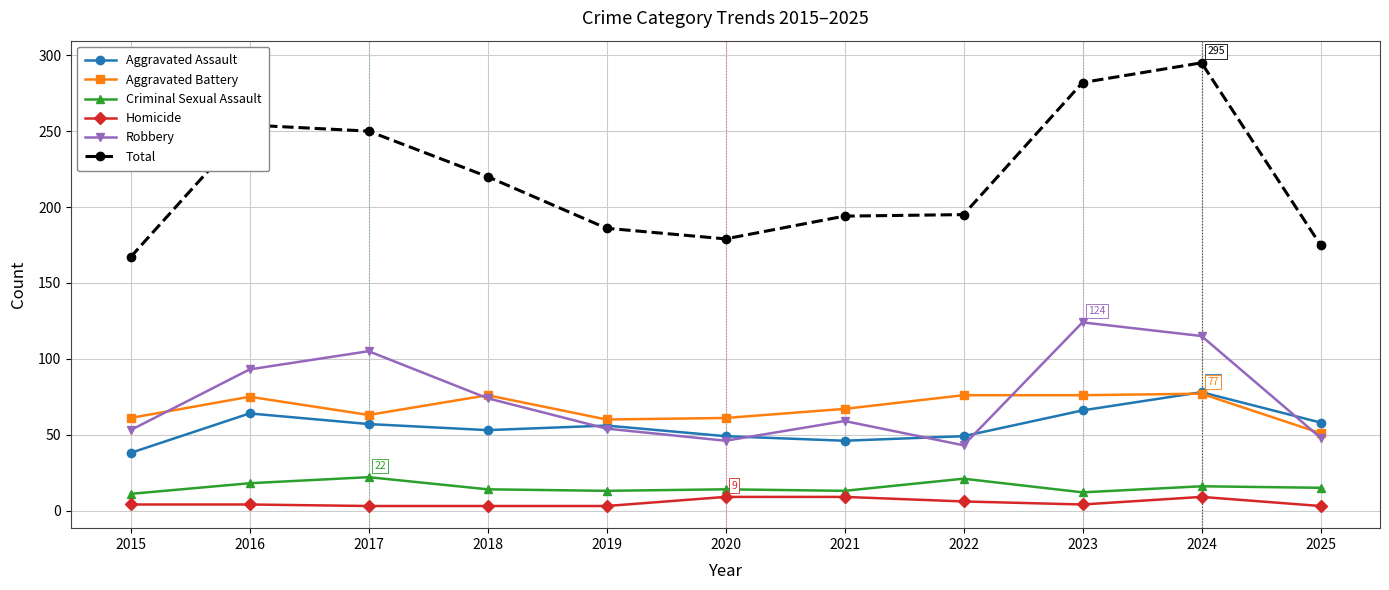

How many lines are shown in the chart?

6